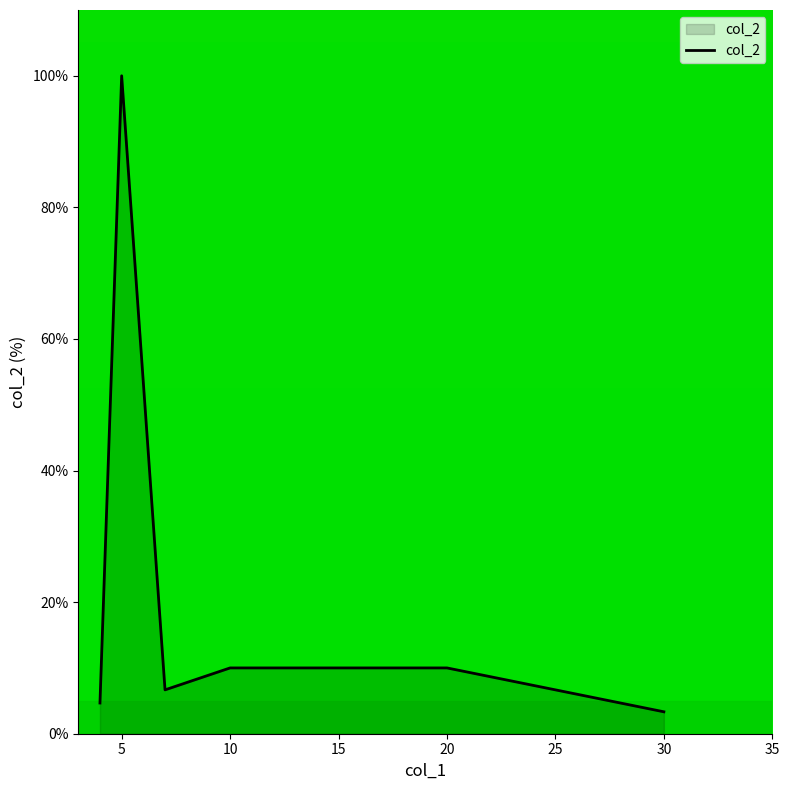

What is the smallest value displayed?

3.3